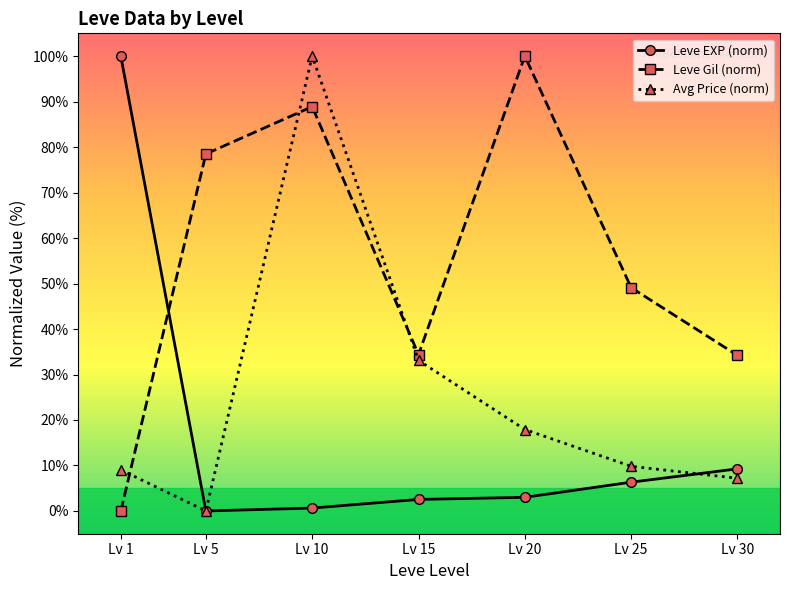

What is the maximum value for Leve EXP (norm)?

100.0